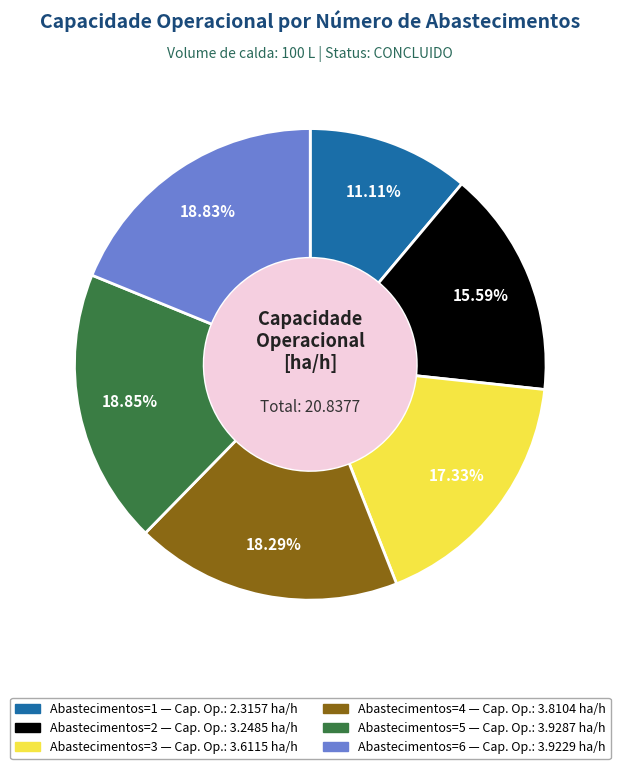

Is there a majority slice in this chart?

No